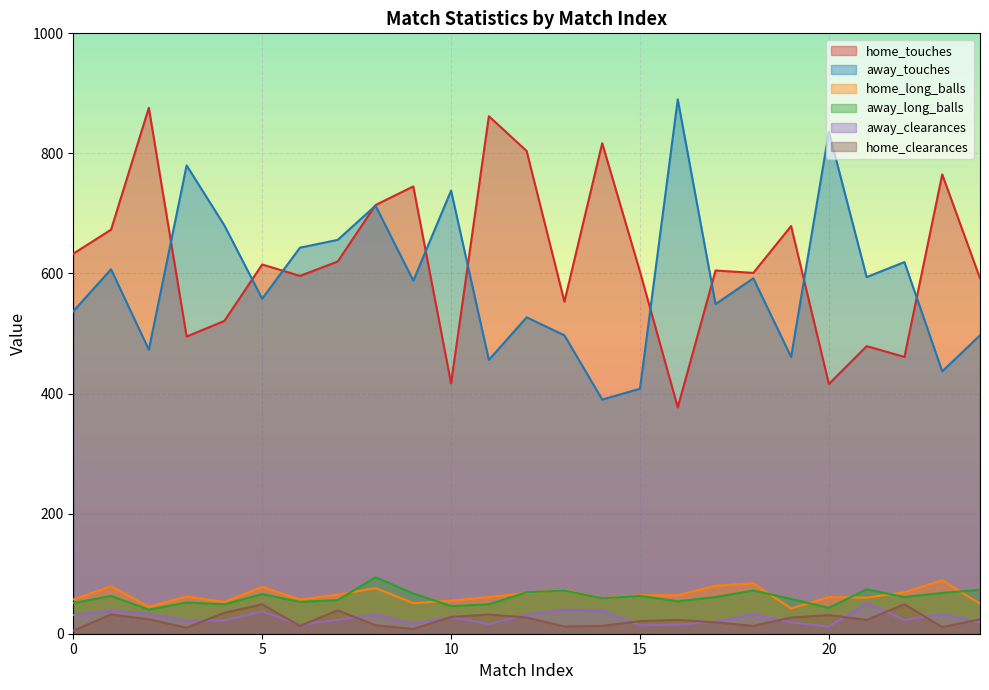

List the labels in order of away_touches value, largest first.

16, 20, 3, 10, 8, 4, 7, 6, 22, 1, 21, 18, 9, 5, 17, 0, 12, 13, 24, 2, 19, 11, 23, 15, 14